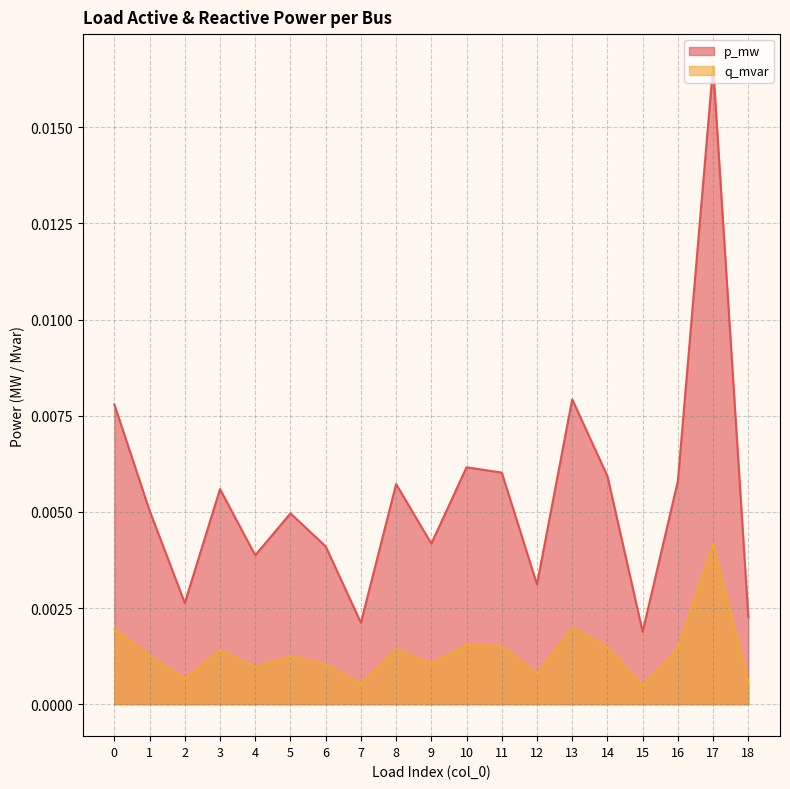

Does the chart have visible grid lines?

Yes